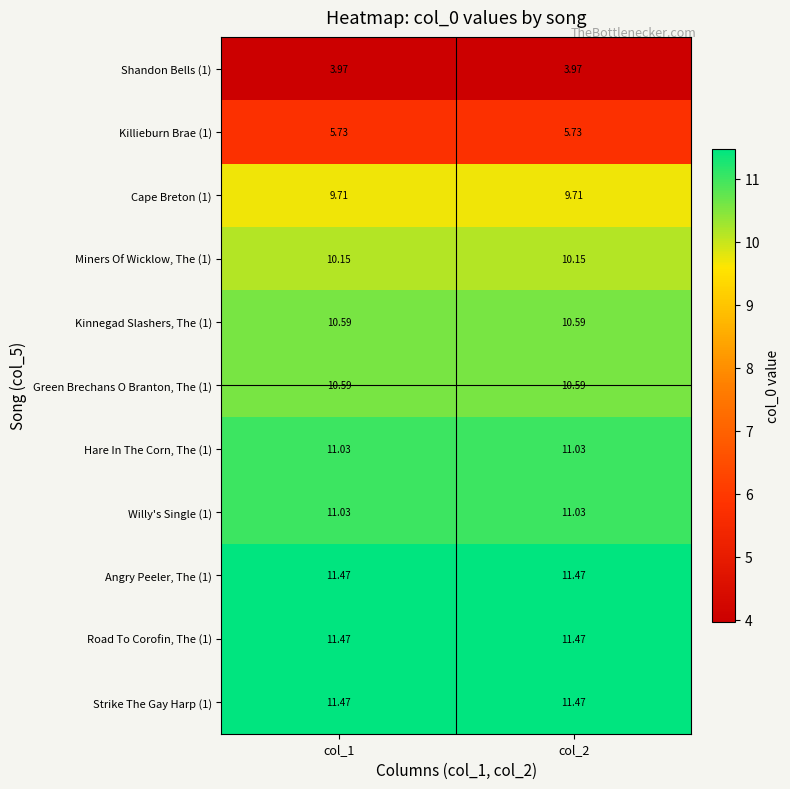

How many categories are shown in the chart?

2